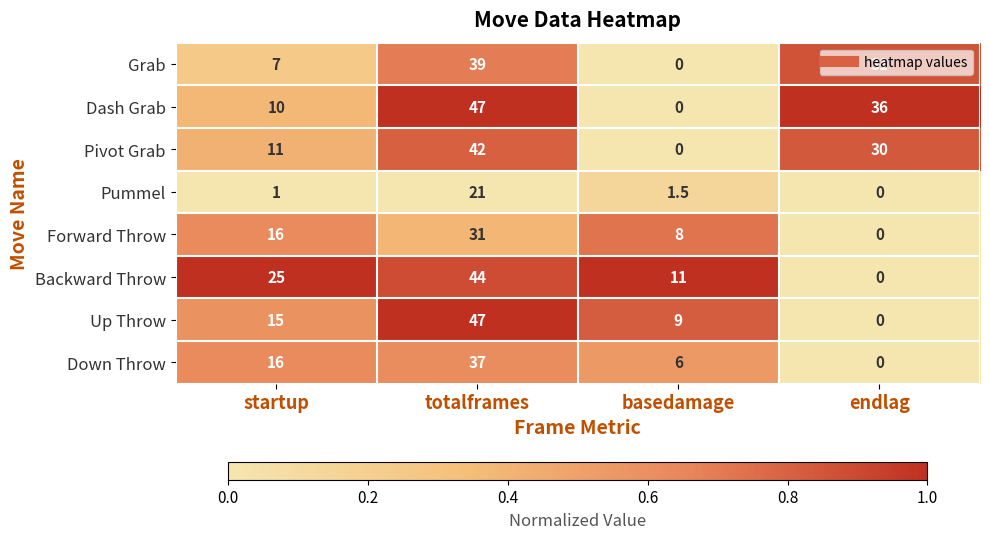

List the labels in order of Pummel value, largest first.

totalframes, basedamage, startup, endlag